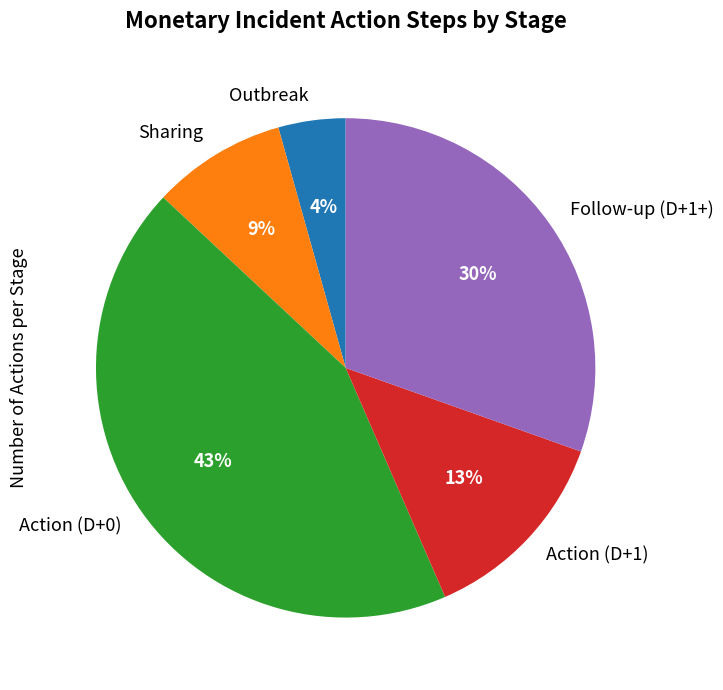

To the nearest percent, what is the difference between the Action (D+1) and Sharing slice percentages?

4%